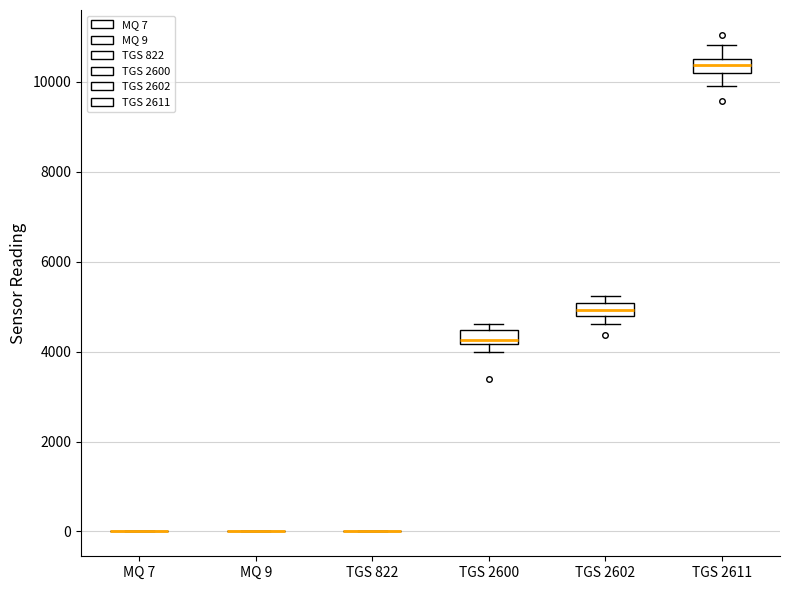

Where does the upper whisker of the box for TGS 2611 end on the y-axis? The values are not printed on the chart, so give them approximately, as read against the axis.

10800